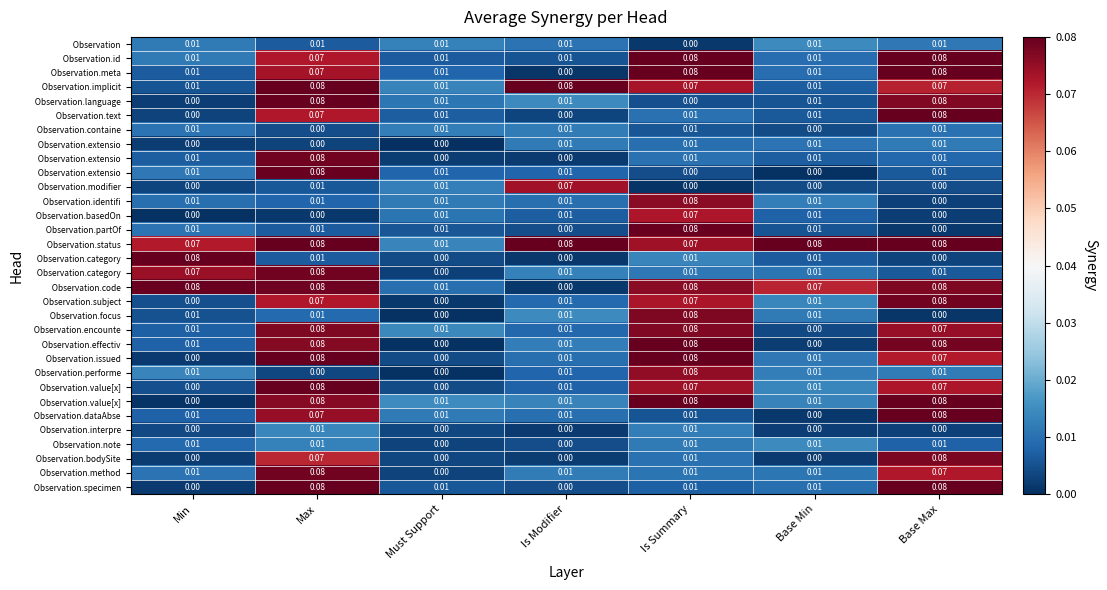

What is the total value across all series at Is Modifier?

0.5